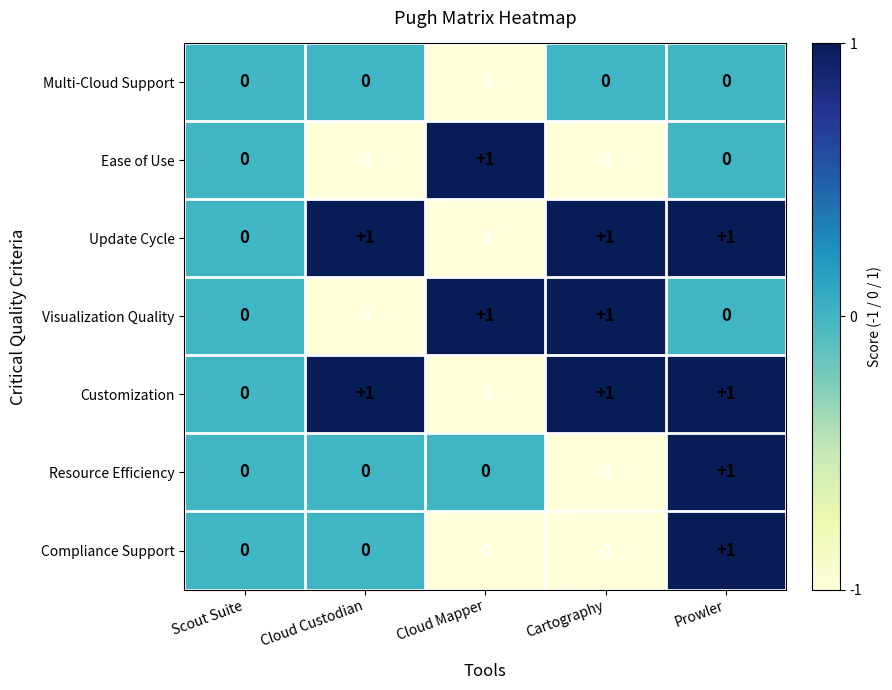

The Resource Efficiency series shows -1 at Scout Suite. True or false?

False